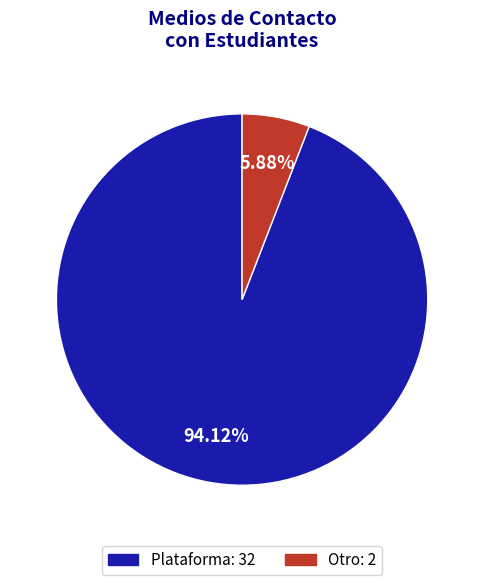

Approximately how many times larger is the value at Plataforma compared to Otro?

16.0